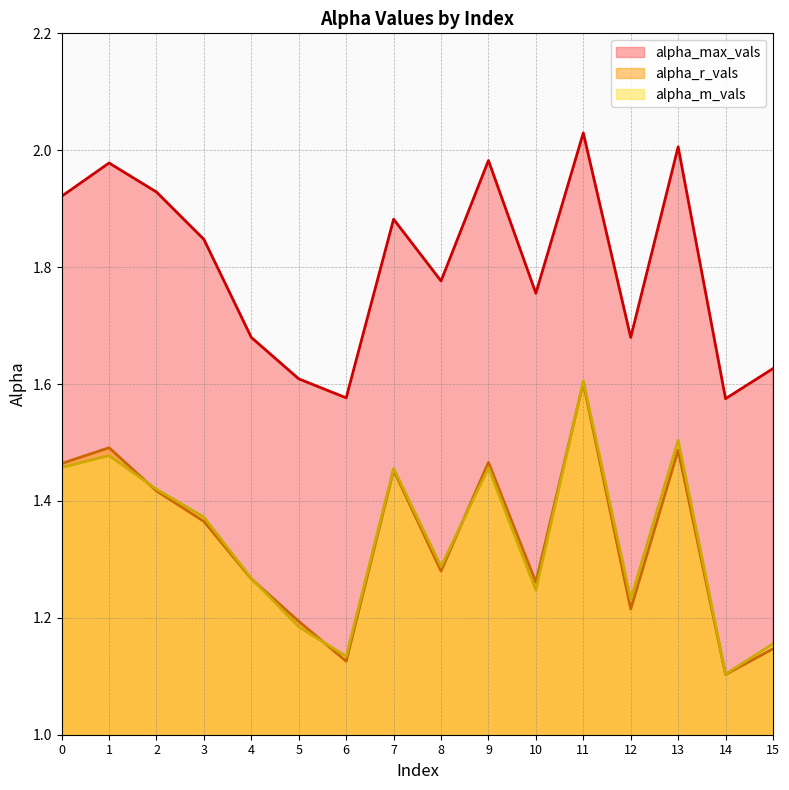

Reading right to left, extract all data points from this chart.

alpha_max_vals: 15=1.6	14=1.6	13=2.0	12=1.7	11=2.0	10=1.8	9=2.0	8=1.8	7=1.9	6=1.6	5=1.6	4=1.7	3=1.8	2=1.9	1=2.0	0=1.9
alpha_r_vals: 15=1.1	14=1.1	13=1.5	12=1.2	11=1.6	10=1.3	9=1.5	8=1.3	7=1.5	6=1.1	5=1.2	4=1.3	3=1.4	2=1.4	1=1.5	0=1.5
alpha_m_vals: 15=1.2	14=1.1	13=1.5	12=1.2	11=1.6	10=1.2	9=1.5	8=1.3	7=1.5	6=1.1	5=1.2	4=1.3	3=1.4	2=1.4	1=1.5	0=1.5